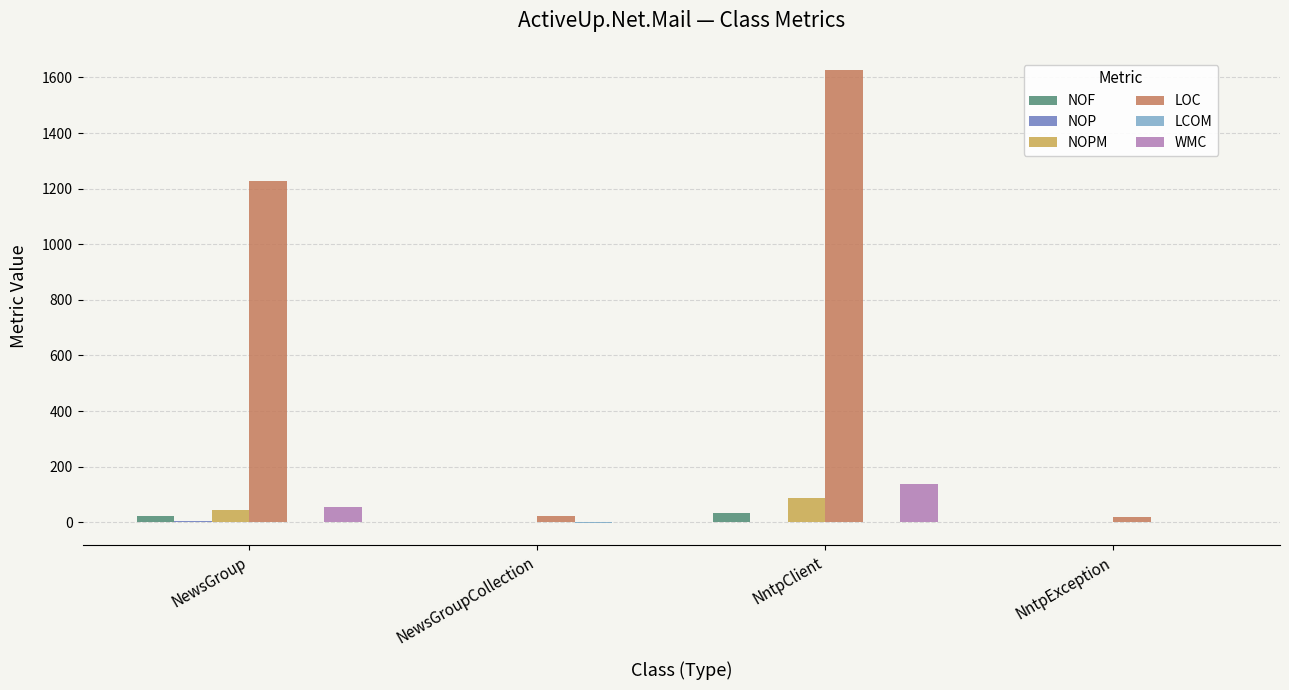

Which series has the largest total across all categories?

LOC